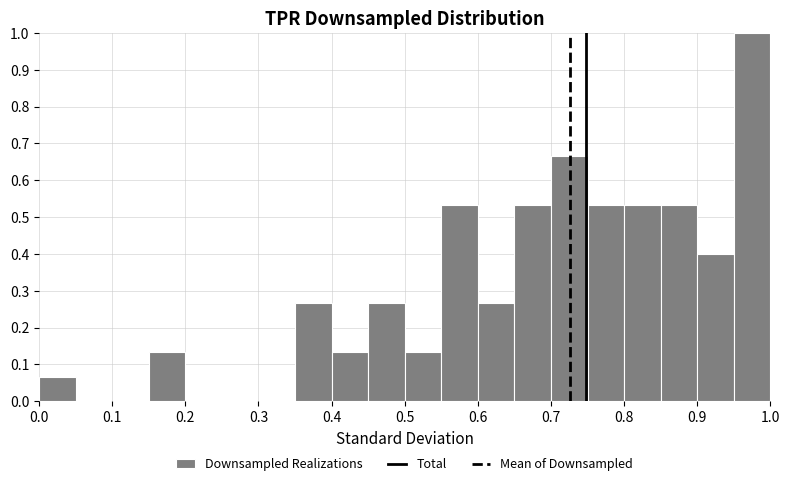

Reading left to right, transcribe this chart: for each bar, give the range it covers on the x-axis and its height. The values are not printed on the chart, so give them approximately, as read against the axis.

0.00 to 0.05: 0.07
0.05 to 0.10: 0
0.10 to 0.15: 0
0.15 to 0.20: 0.13
0.20 to 0.25: 0
0.25 to 0.30: 0
0.30 to 0.35: 0
0.35 to 0.40: 0.27
0.40 to 0.45: 0.13
0.45 to 0.50: 0.27
0.50 to 0.55: 0.13
0.55 to 0.60: 0.53
0.60 to 0.65: 0.27
0.65 to 0.70: 0.53
0.70 to 0.75: 0.67
0.75 to 0.80: 0.53
0.80 to 0.85: 0.53
0.85 to 0.90: 0.53
0.90 to 0.95: 0.40
0.95 to 1.00: 1.00